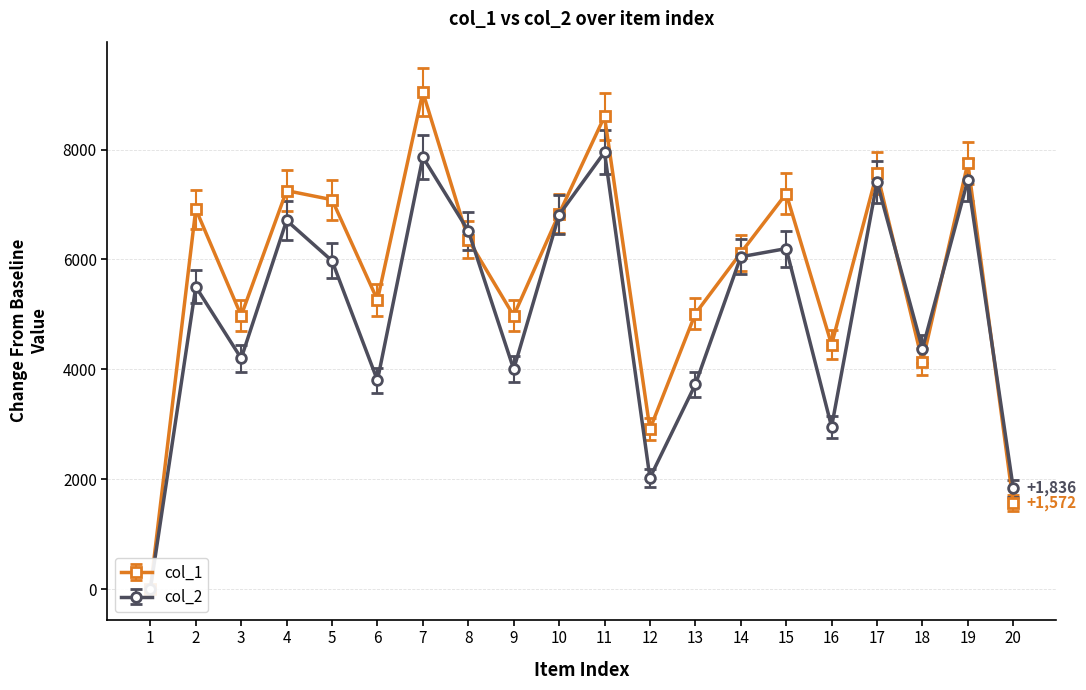

Rank the series at 19 from lowest to highest value.

col_2, col_1